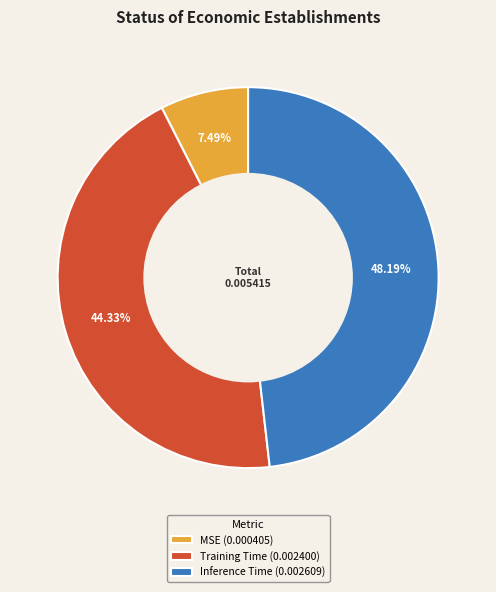

Is the sum of MSE and Inference Time greater than half?

Yes